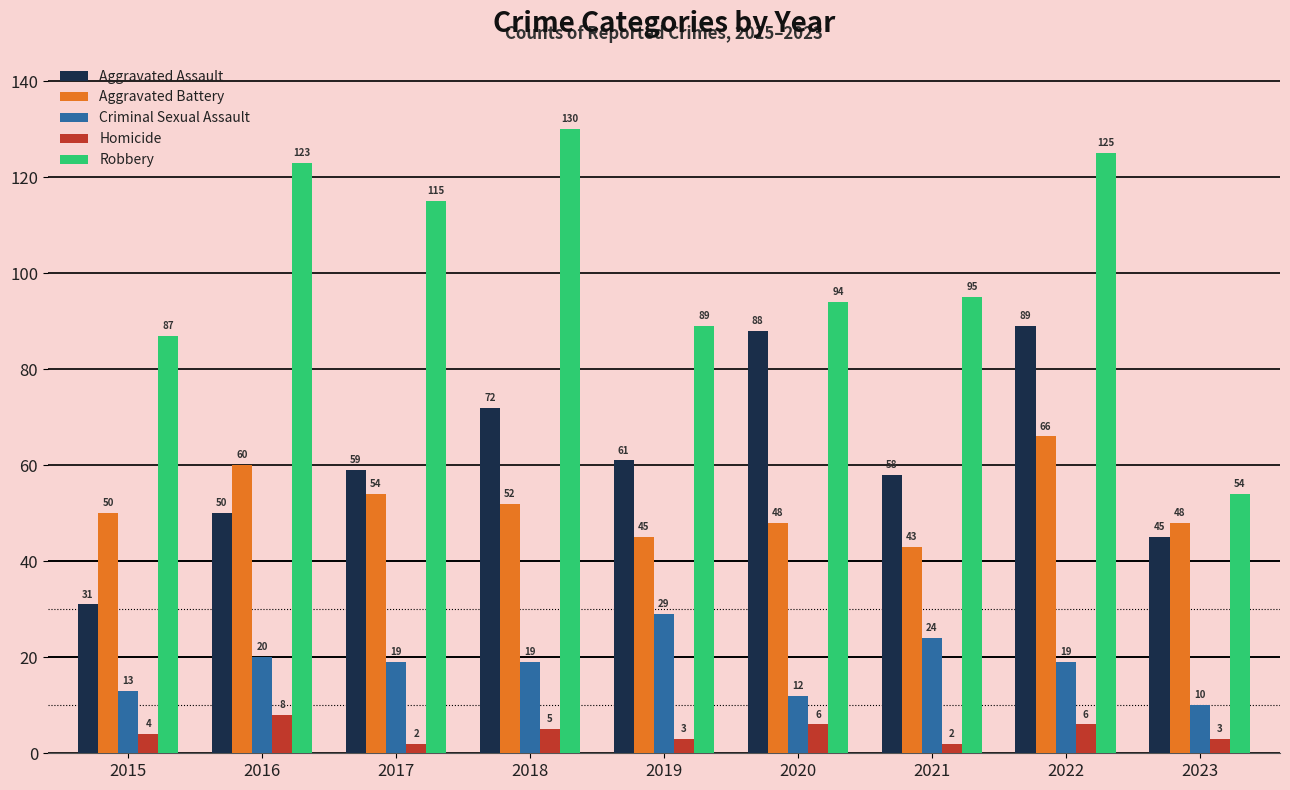

At 2022, list the series in order from smallest to largest.

Homicide, Criminal Sexual Assault, Aggravated Battery, Aggravated Assault, Robbery